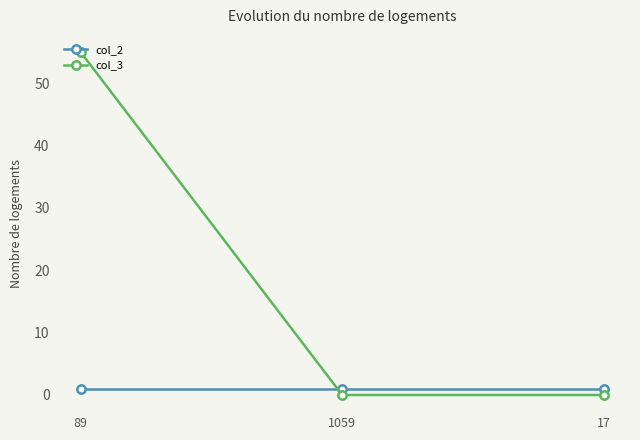

What is the spread (max minus min) of values at 17?

1